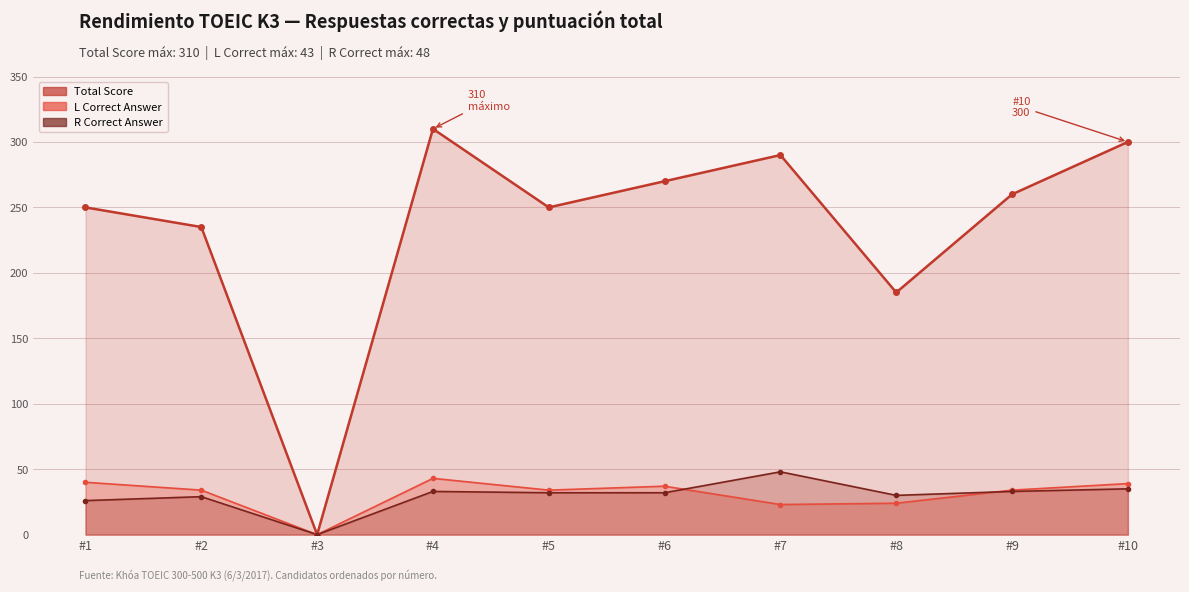

At which label does L Correct Answer reach its peak?

#4